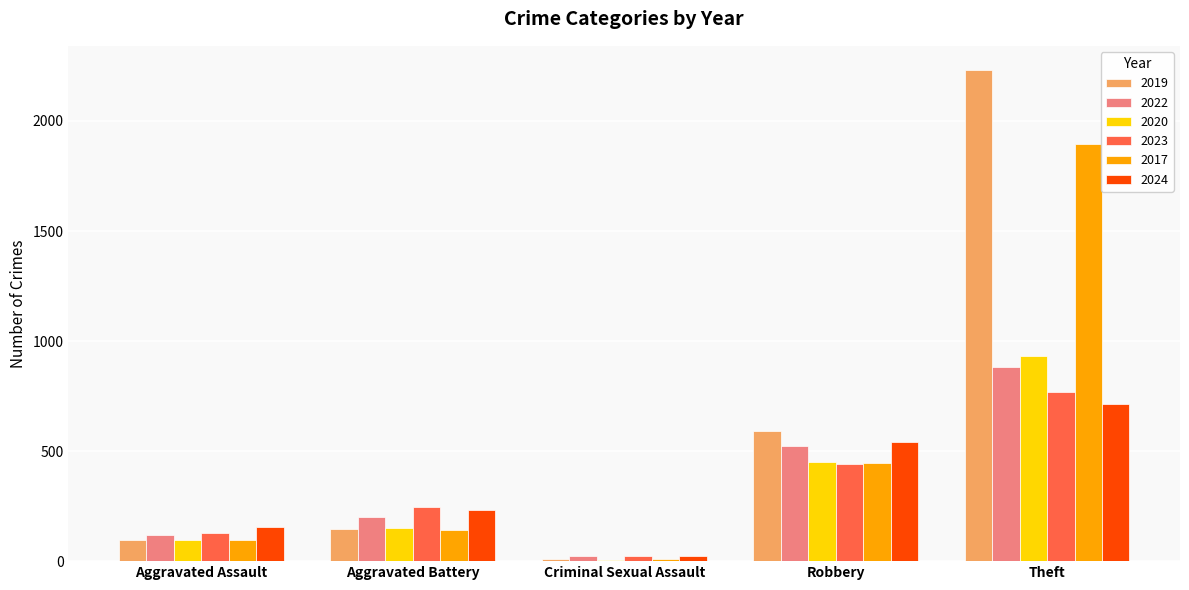

Which label corresponds to the largest value in the chart?

Theft